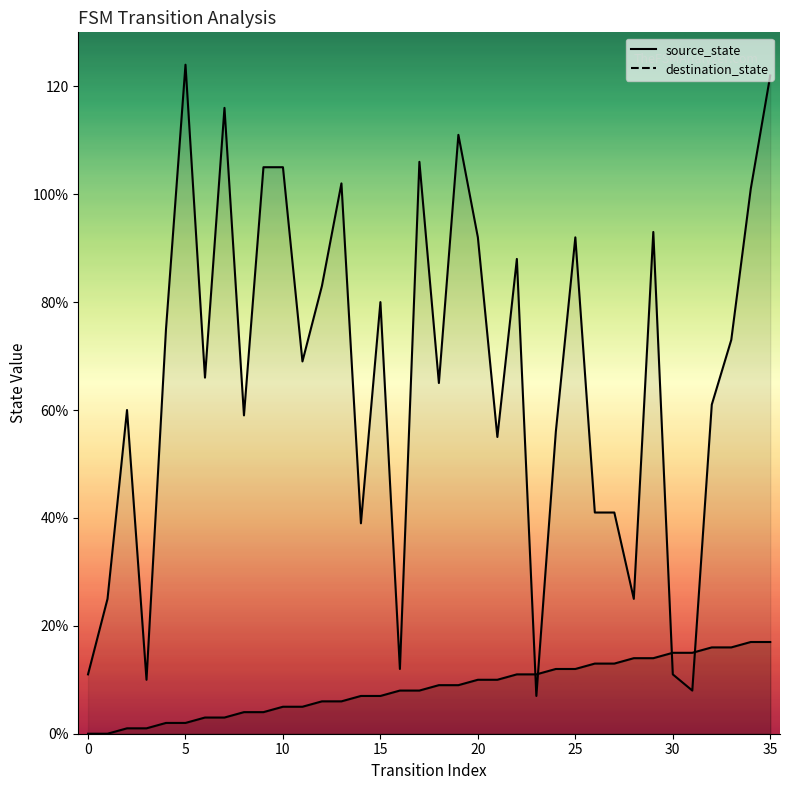

Is the value of destination_state at 30 greater than the value of source_state at 11?

Yes